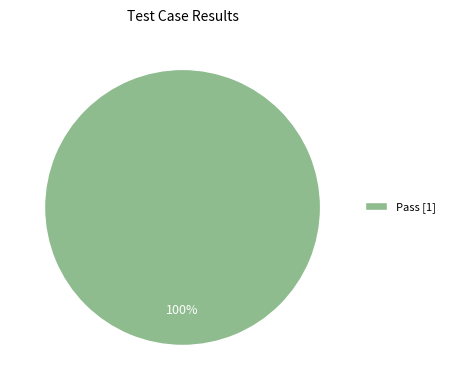

Is it true that Pass [1] is 100% of the pie?

True